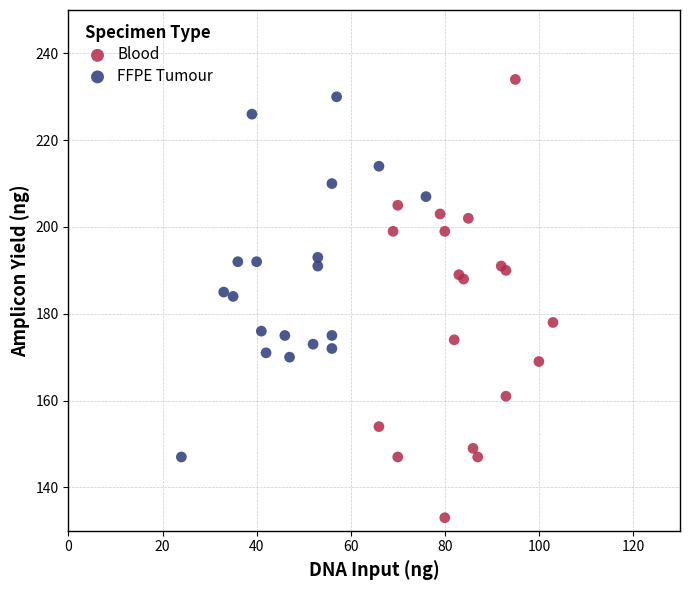

Which series reaches the minimum Y coordinate?

Blood